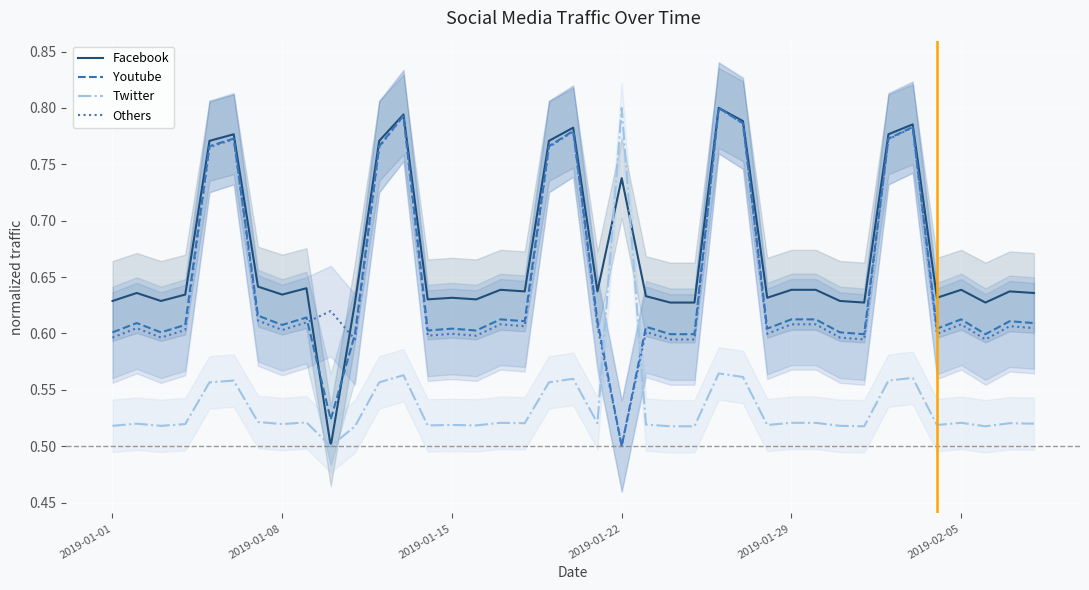

How many intersections are there between Facebook and Youtube?

2